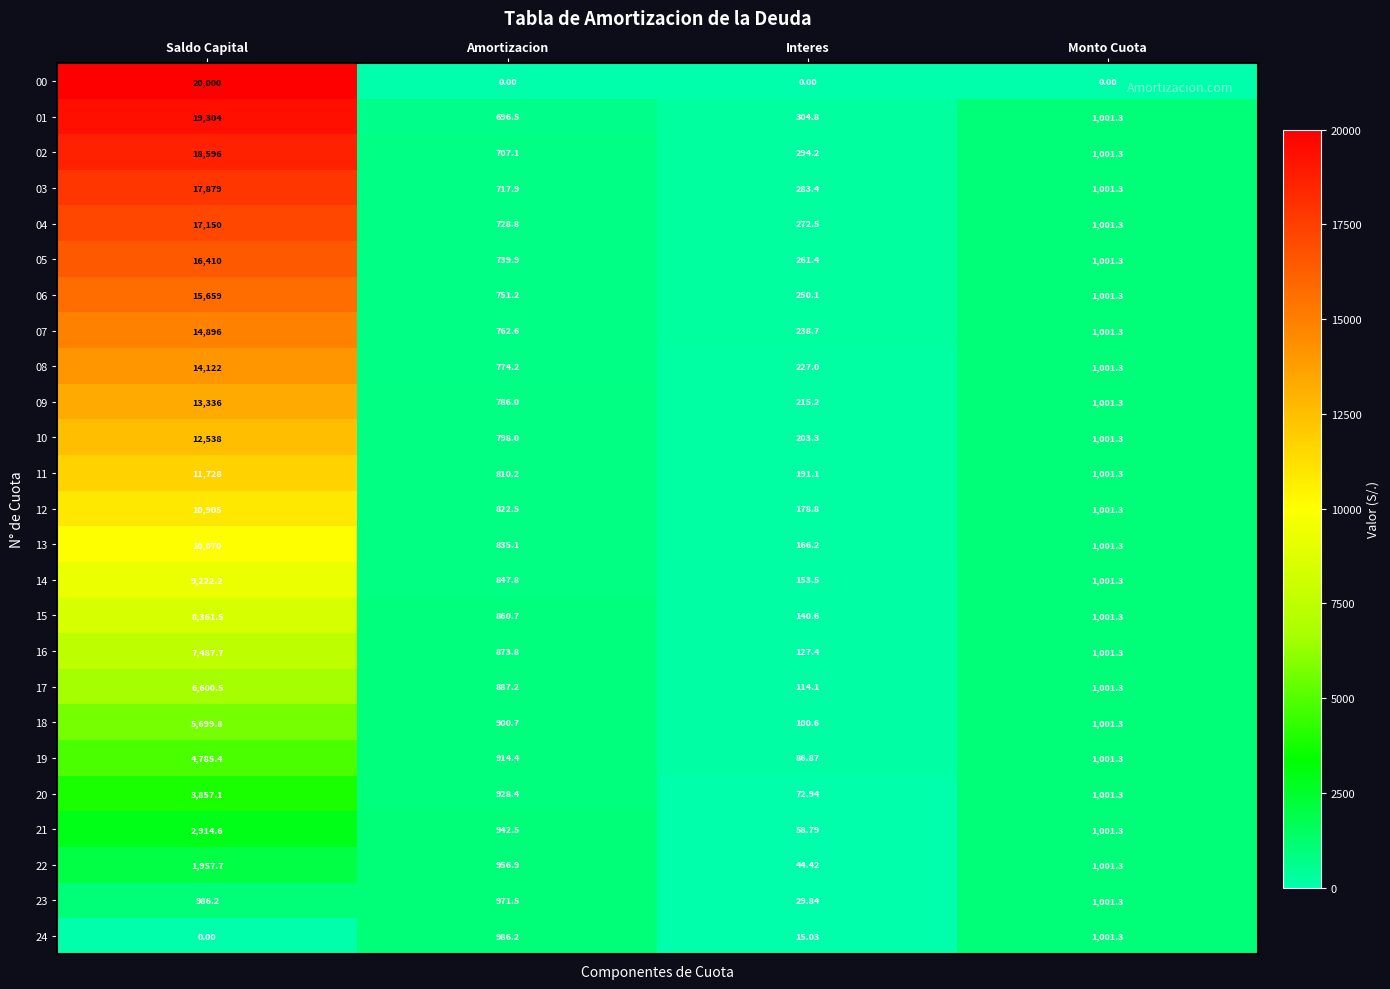

List the labels in order of 04 value, smallest first.

Interes, Amortizacion, Monto Cuota, Saldo Capital